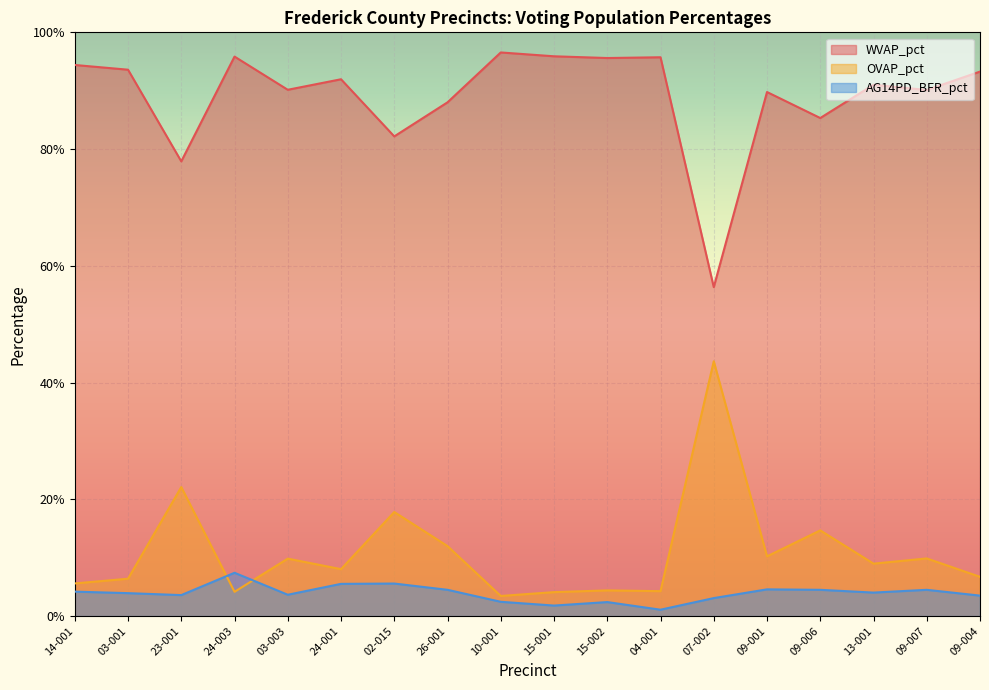

Does the chart display data point markers on the line(s)?

No